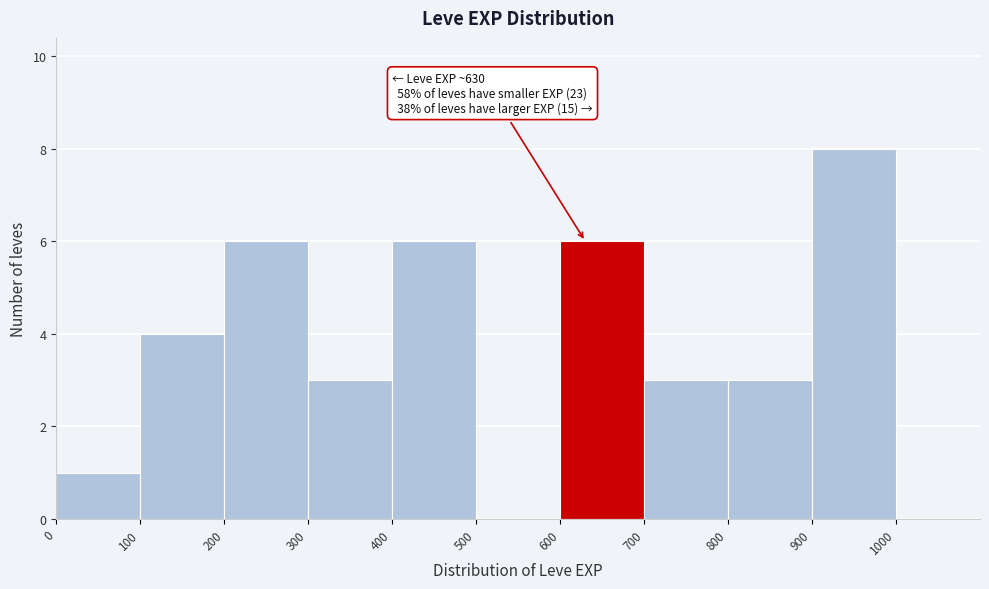

Which range on the x-axis has the tallest bar?

900 to 1000